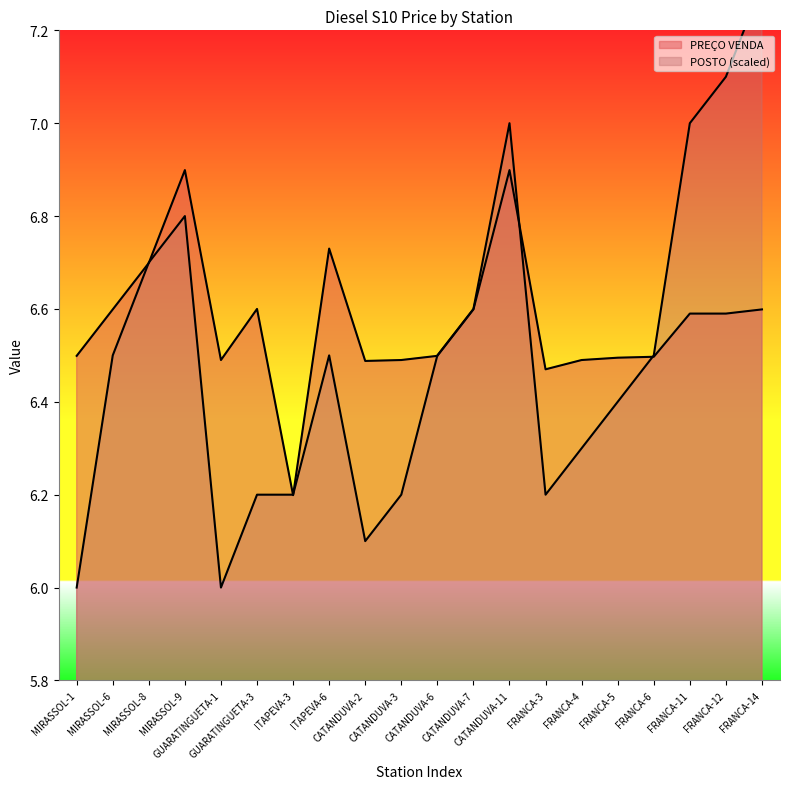

What position from the right is CATANDUVA-11?

8